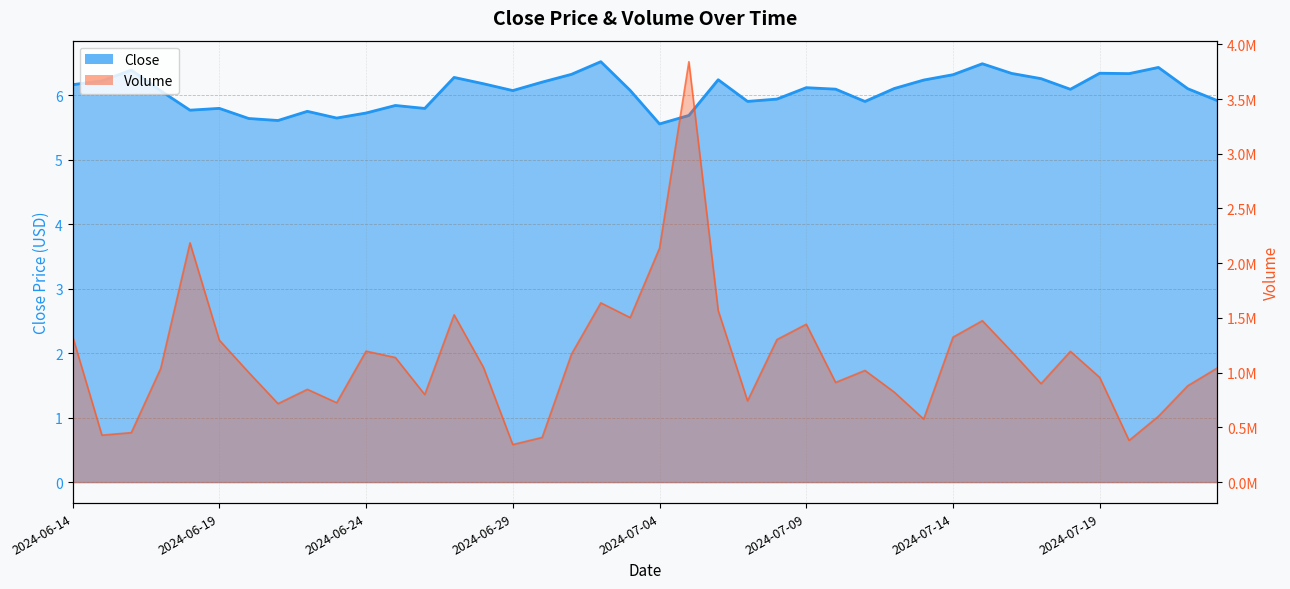

Where does the Volume series first go above 1041422?

2024-06-14